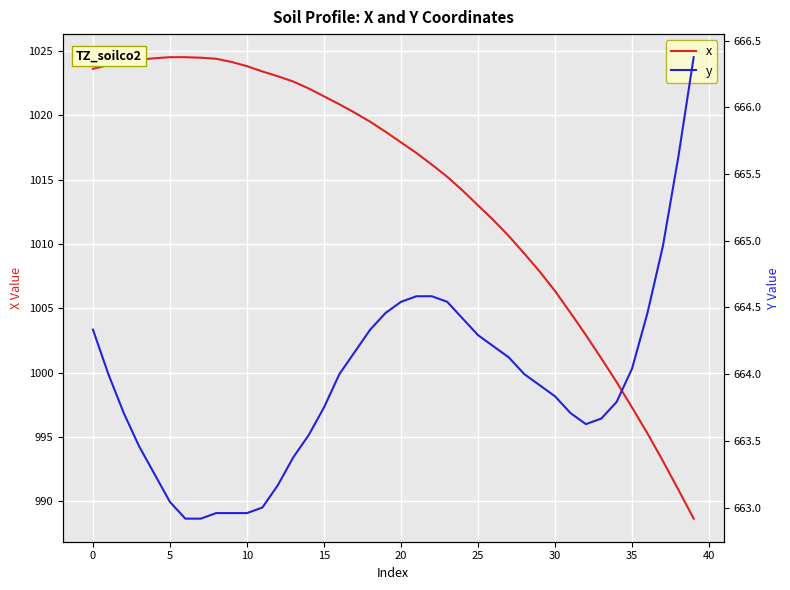

What is the lowest value of the x series?

988.6